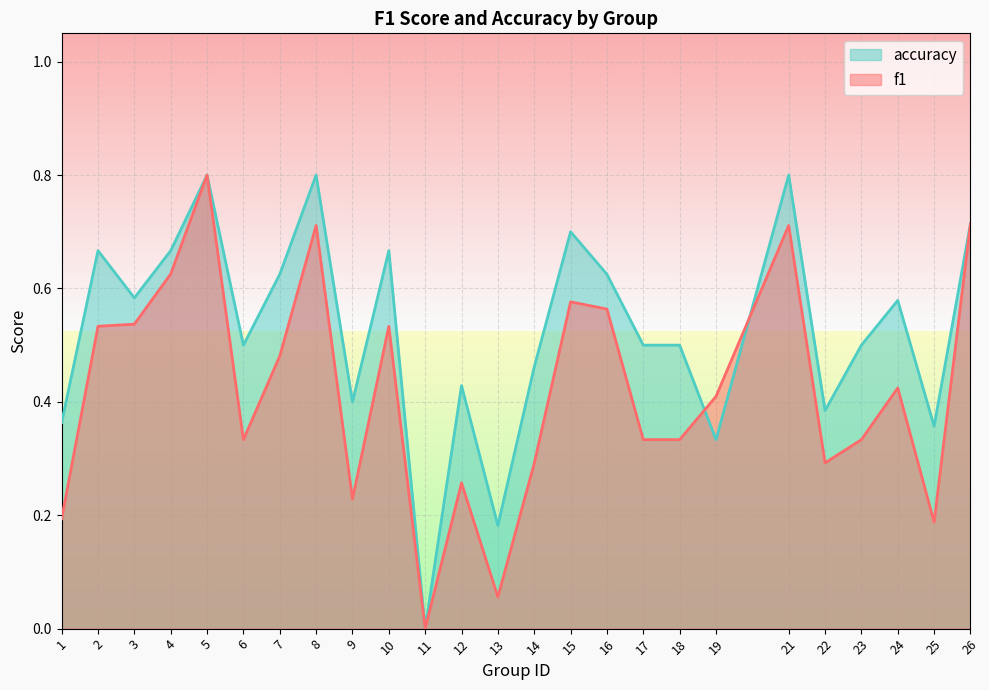

Where do accuracy and f1 first cross each other?

18 and 19